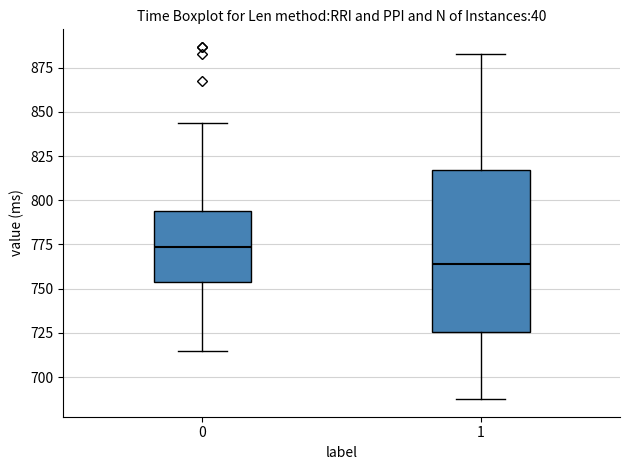

Reading left to right, transcribe this box plot: for each box, give where its median line is, the range the box spans, and where its two whiskers end, as read against the y-axis. The values are not printed on the chart, so give them approximately, as read against the axis.

0: median 775, box 755 to 795, whiskers 715 to 845
1: median 765, box 725 to 815, whiskers 690 to 885